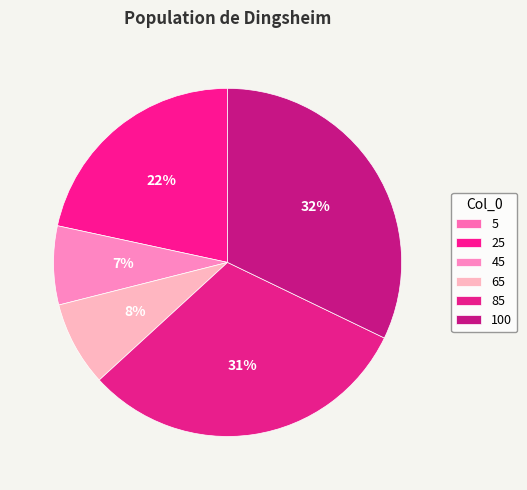

Do 100 and 85 together represent more than half of the pie?

Yes